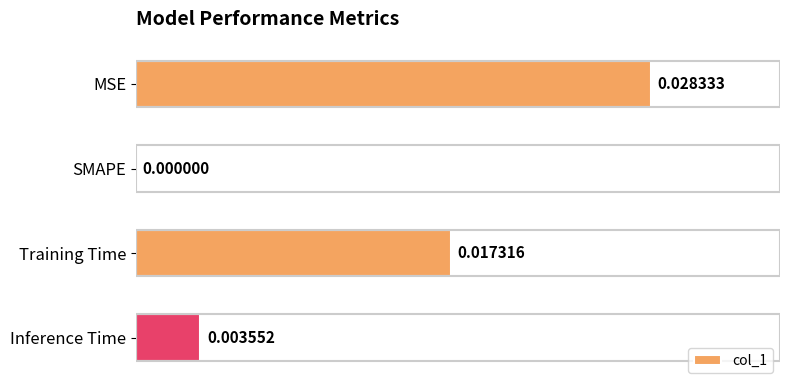

Between Inference Time and MSE, which is larger?

MSE